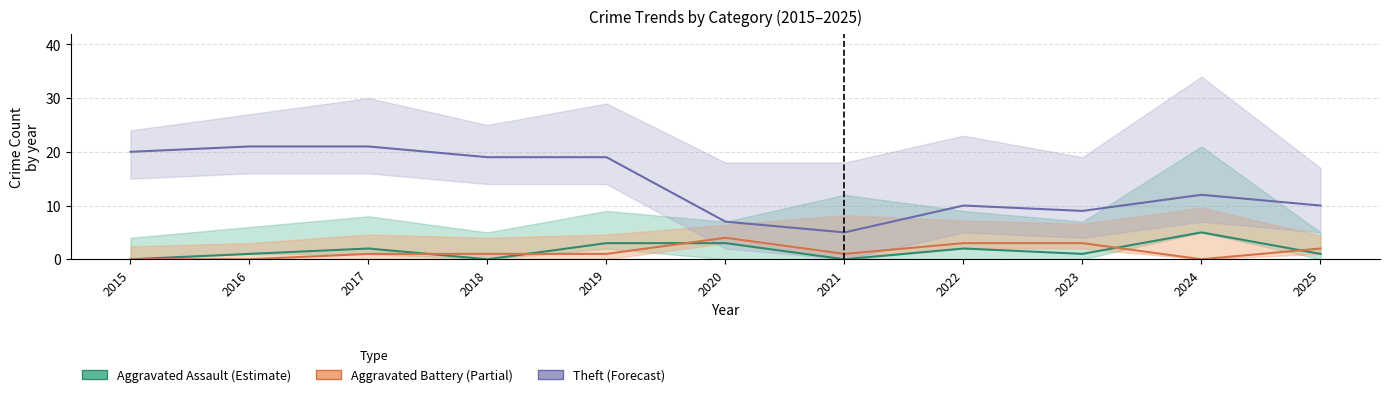

Is this an area chart (filled region under the line)?

No